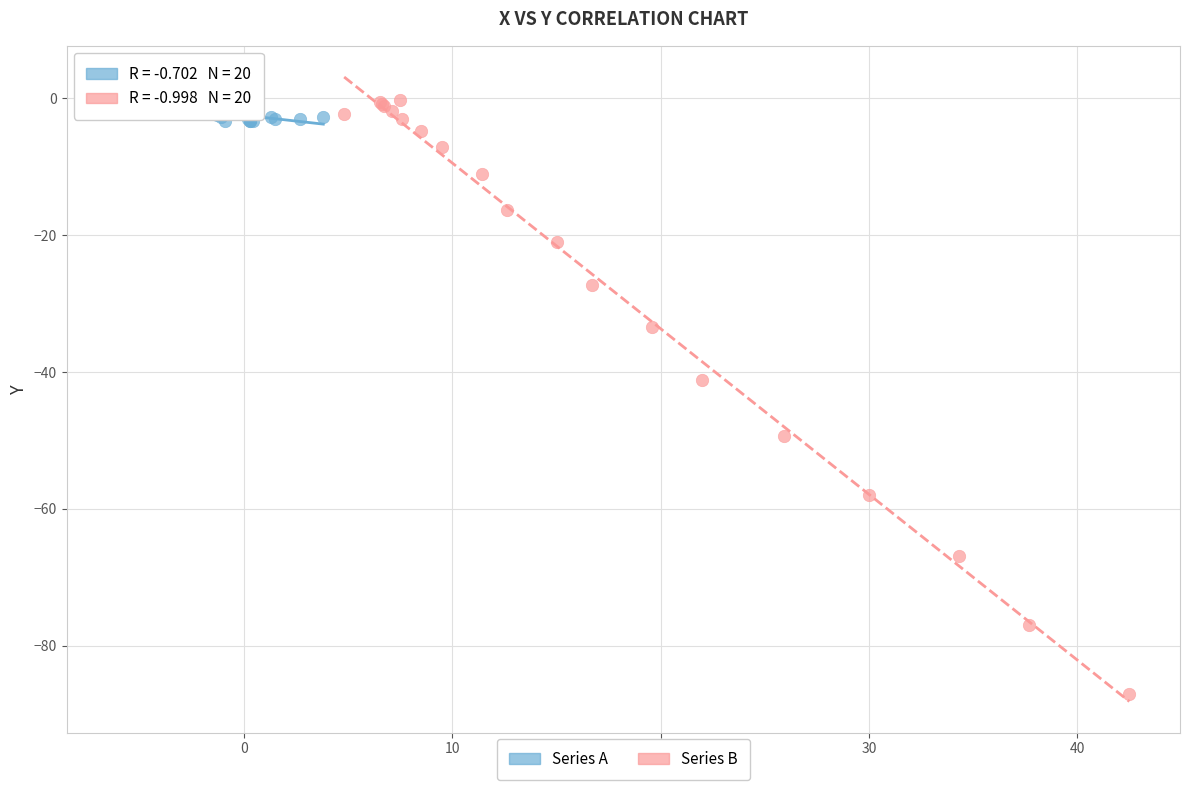

Which series has the widest spread of Y values?

Series B